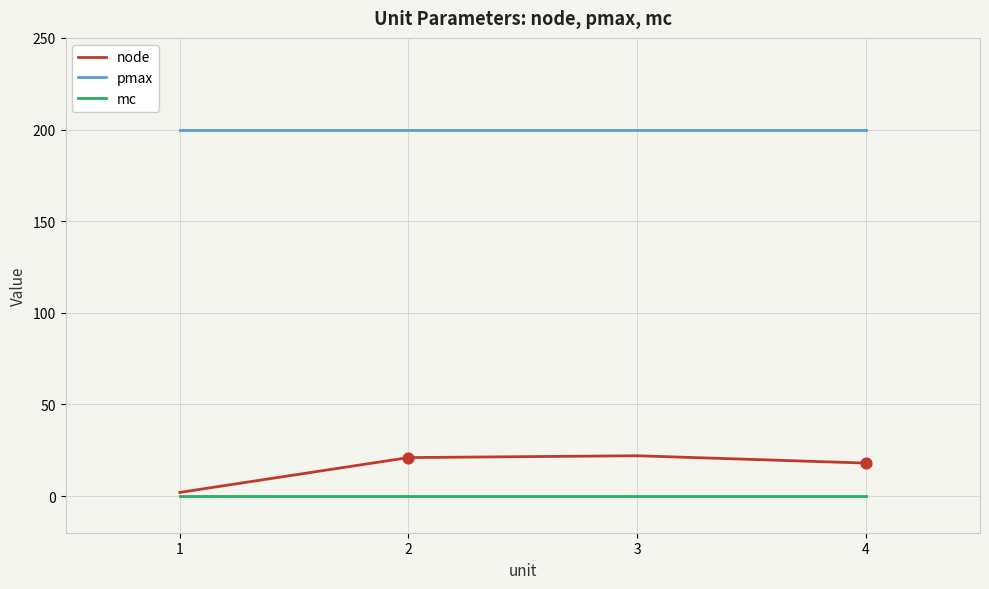

Which series has the widest spread of values?

node